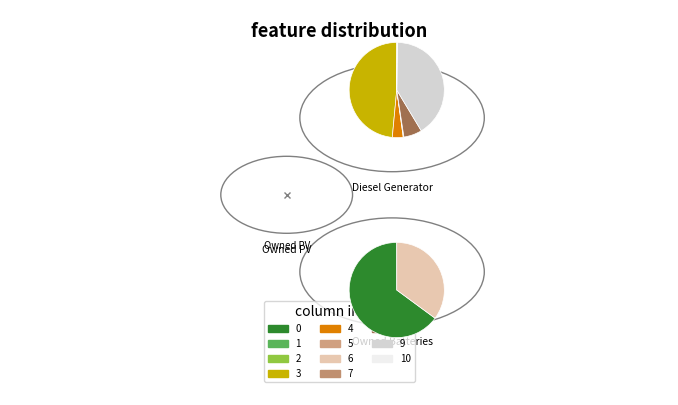

To the nearest percent, what is the difference between the Owned PV and Diesel Generator slice percentages?

100%